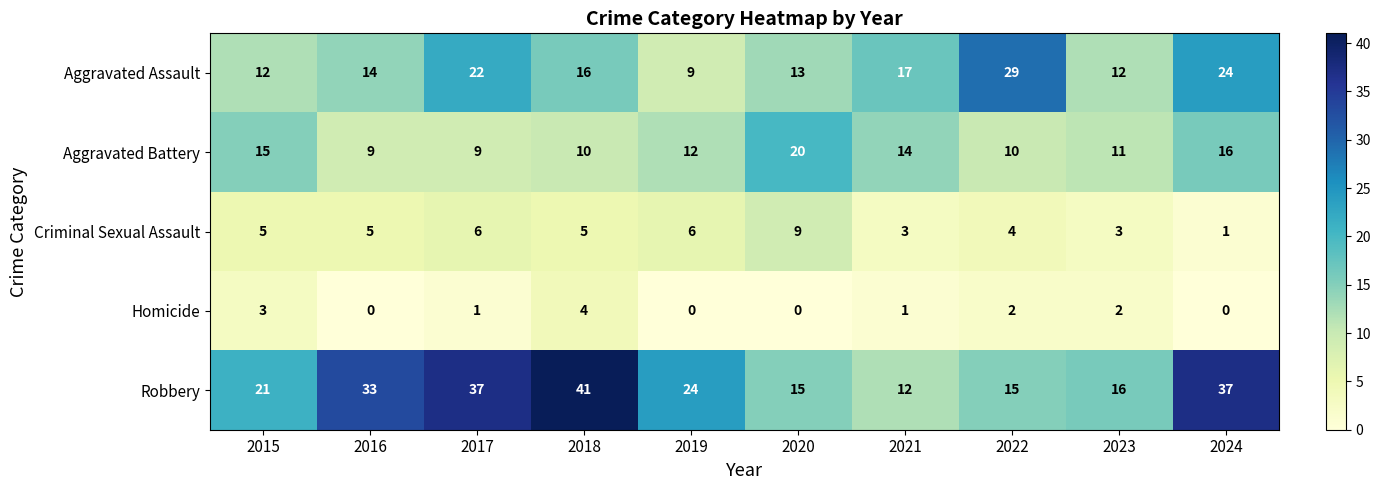

Read the Aggravated Battery value at 2023, to the nearest 5.

10